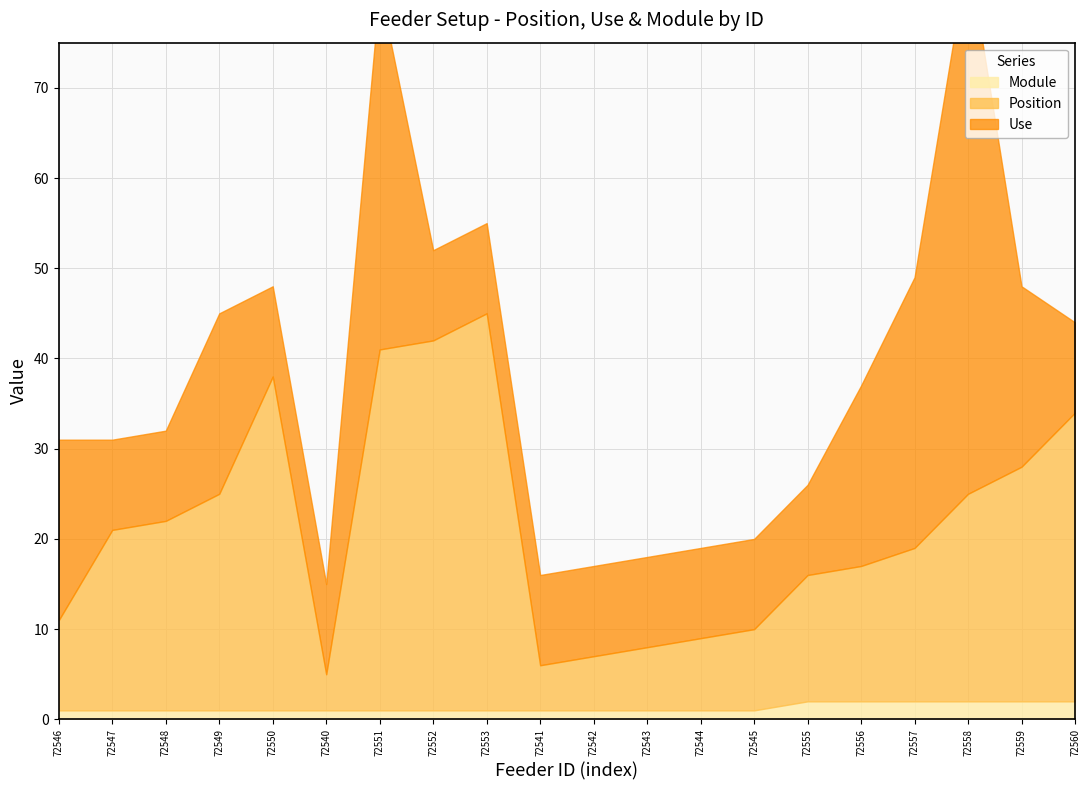

Is the value of Use at 72548 greater than the value of Module at 72542?

Yes